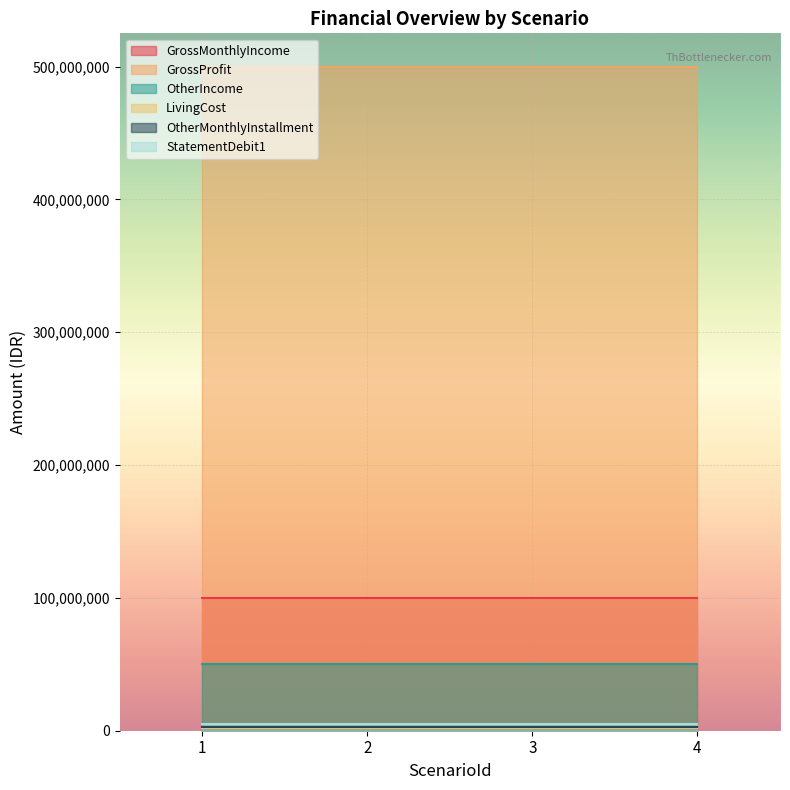

What is the sum of all OtherIncome values?

200000006